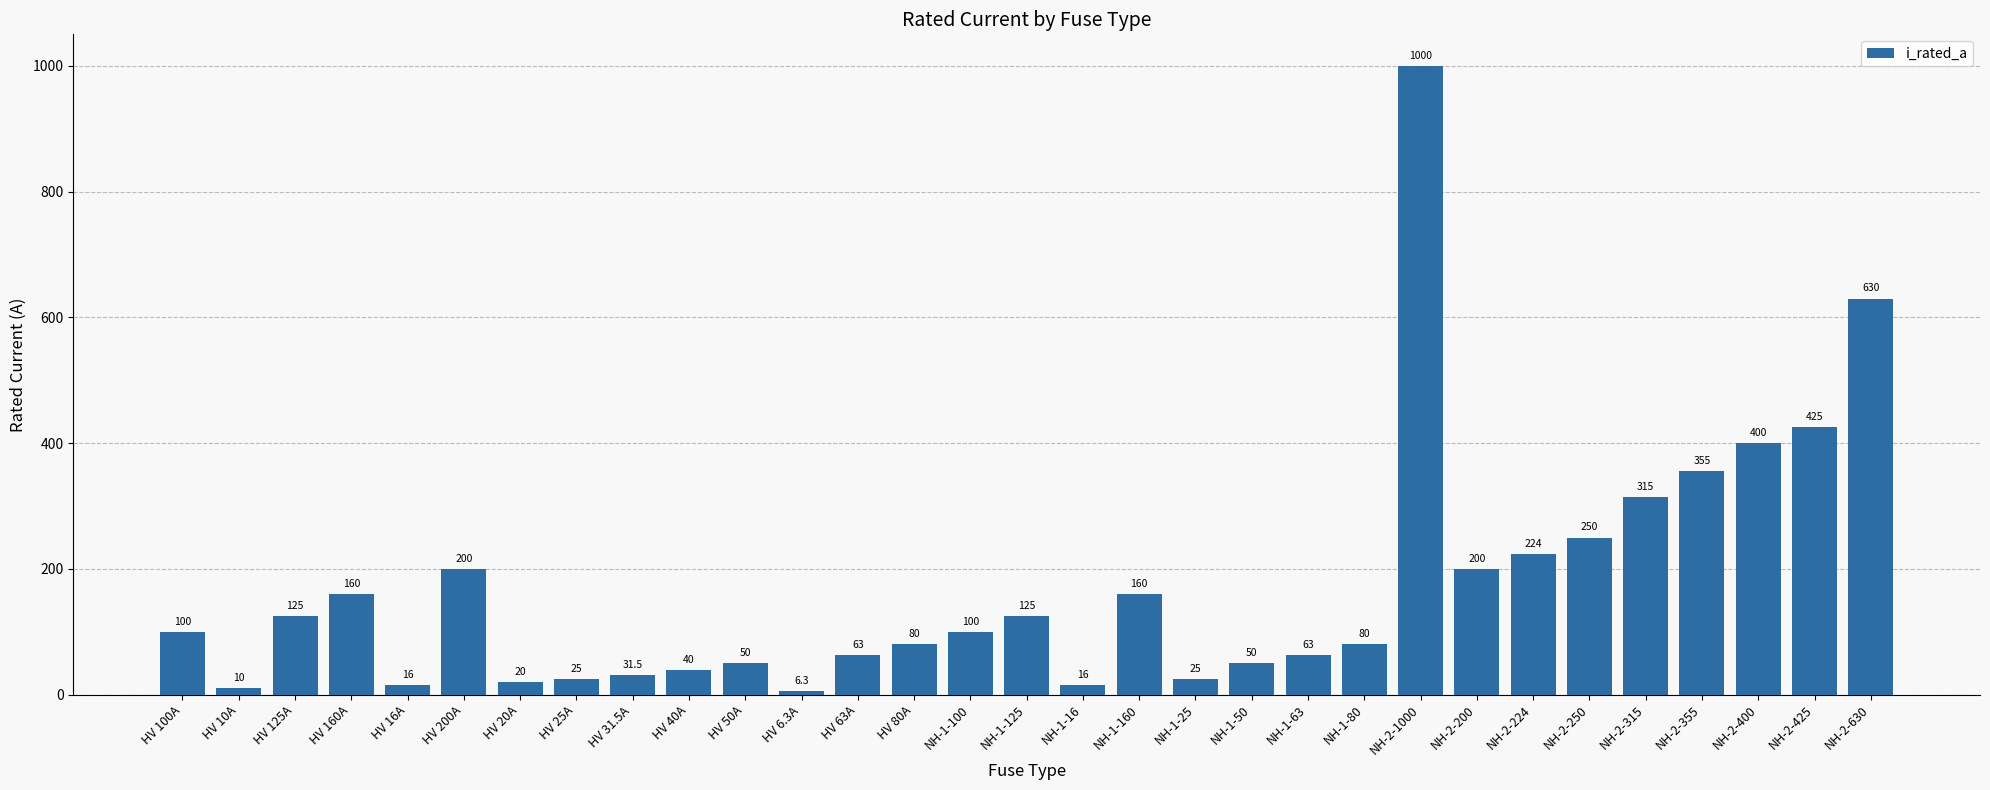

How many values are below 100?

15